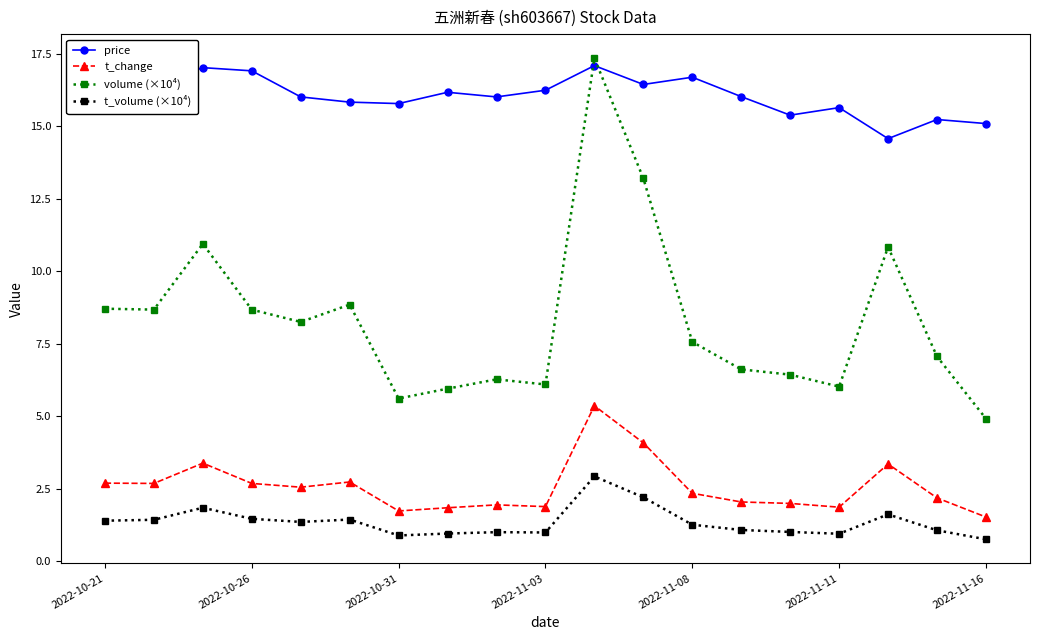

List the series in order of their peak value, lowest first.

t_volume (×10⁴), t_change, price, volume (×10⁴)